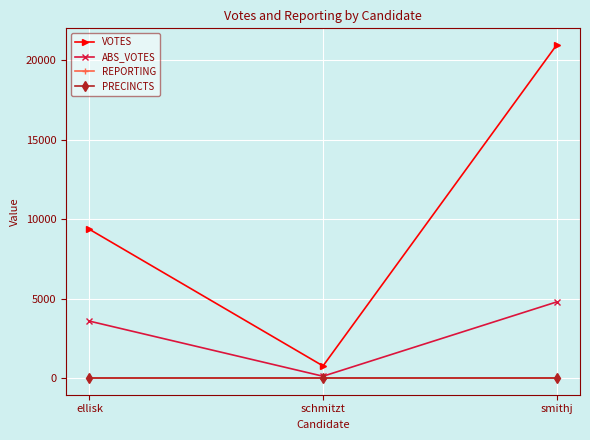

Is this an area chart (filled region under the line)?

No